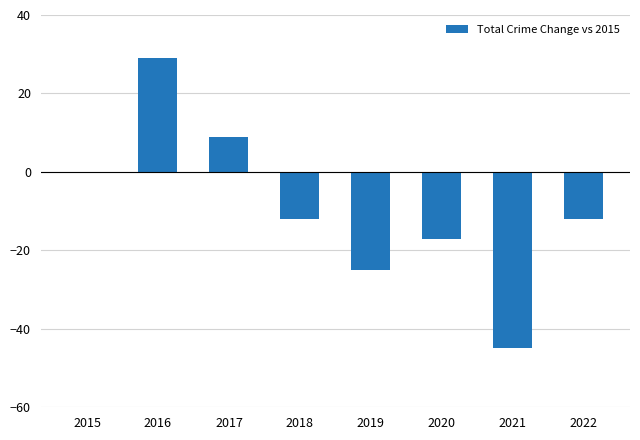

What is the maximum value shown in the chart?

29